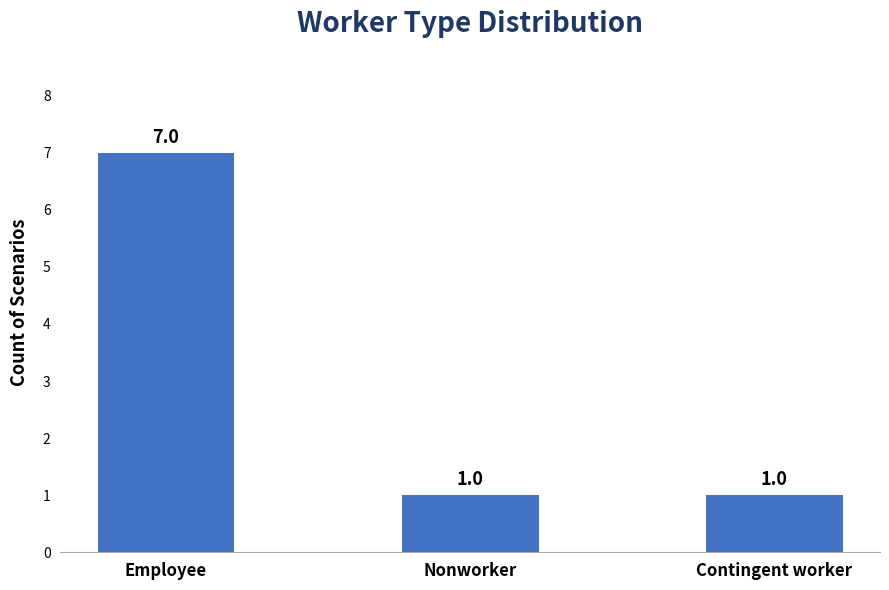

The value at Employee is 12. True or false?

False